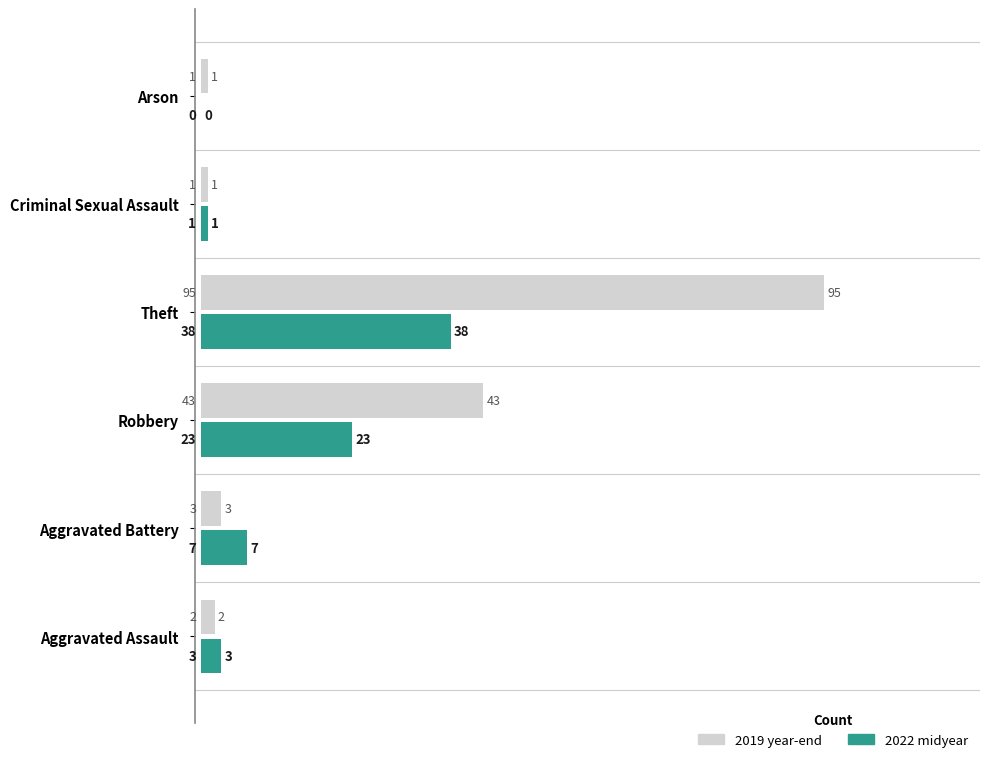

What is the maximum value shown in the chart?

95